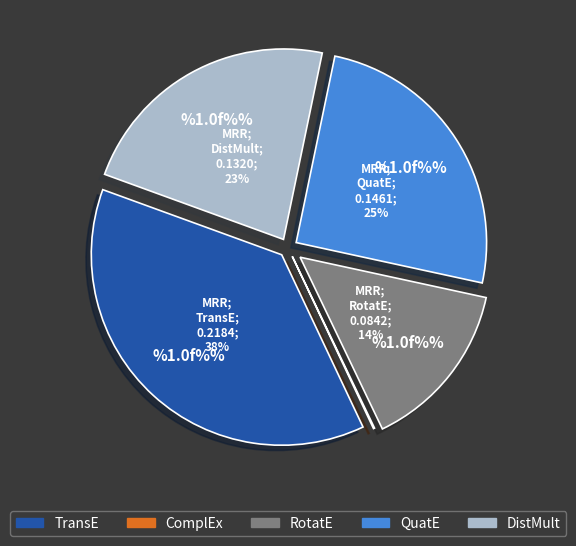

Is the sum of RotatE and DistMult greater than half?

No